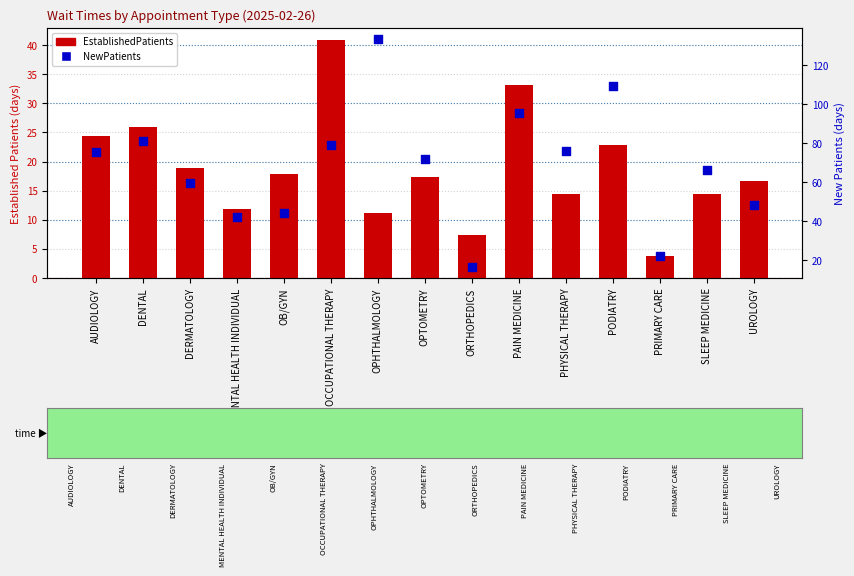

Which series has the widest spread of Y values?

NewPatients